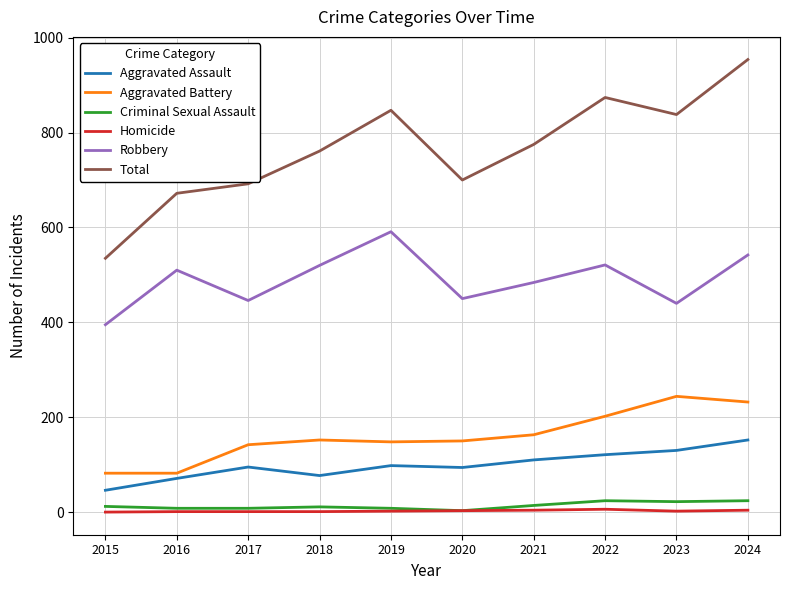

Which category has the lowest value in the Robbery series?

2015